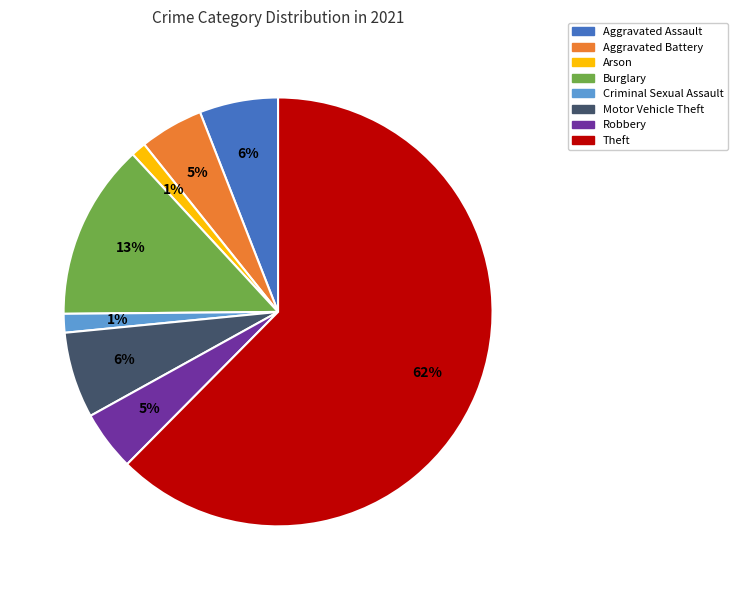

To the nearest percent, what percentage of the pie is Aggravated Assault?

6%